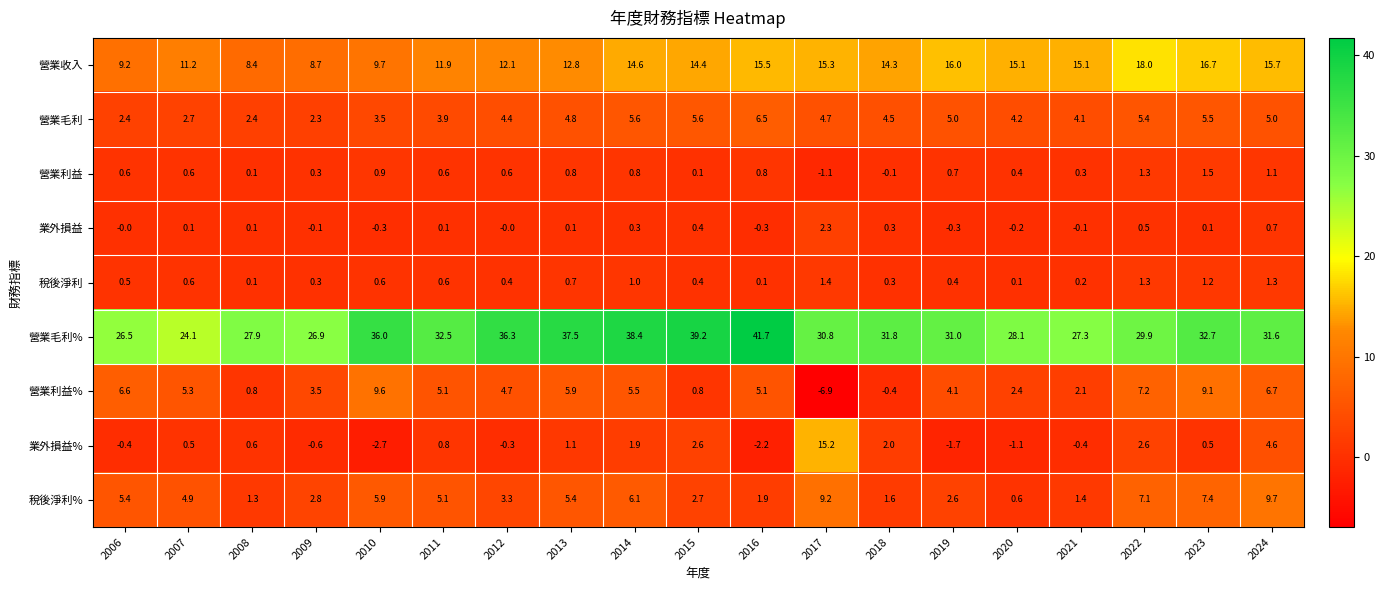

At which category is the sum across all series the highest?

2024